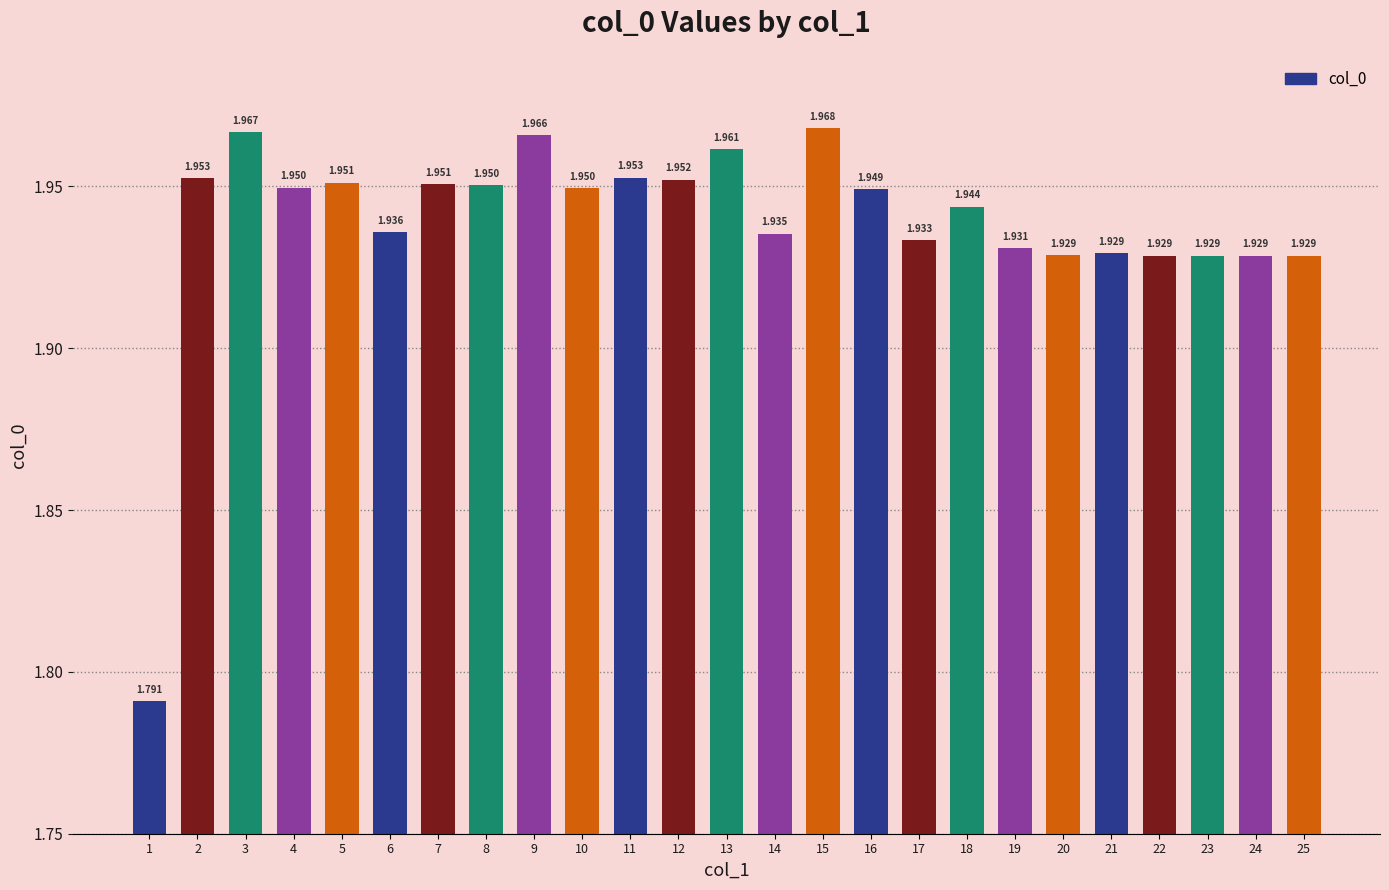

Reading left to right, extract all data points from this chart.

1=1.8	2=2.0	3=2.0	4=1.9	5=2.0	6=1.9	7=2.0	8=2.0	9=2.0	10=1.9	11=2.0	12=2.0	13=2.0	14=1.9	15=2.0	16=1.9	17=1.9	18=1.9	19=1.9	20=1.9	21=1.9	22=1.9	23=1.9	24=1.9	25=1.9